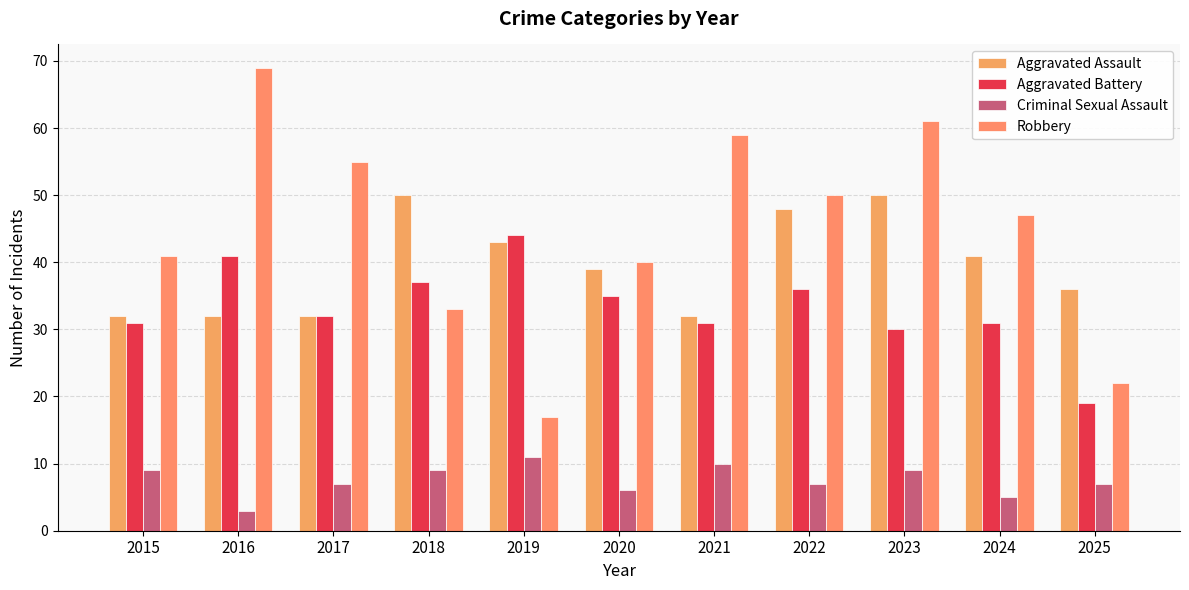

The value of Criminal Sexual Assault at 2019 is 11. True or false?

True